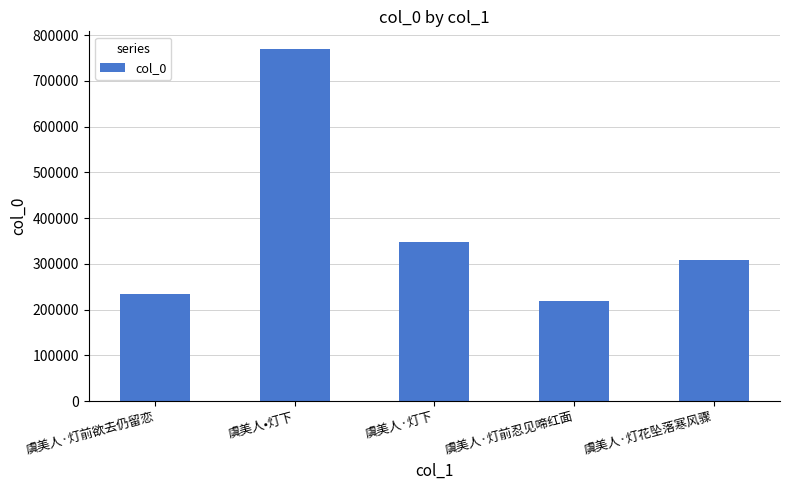

Reading right to left, transcribe all the data shown in this chart.

虞美人·灯花坠落寒风骤=308011	虞美人·灯前忍见啼红面=218725	虞美人·灯下=346868	虞美人•灯下=769824	虞美人·灯前欲去仍留恋=235053